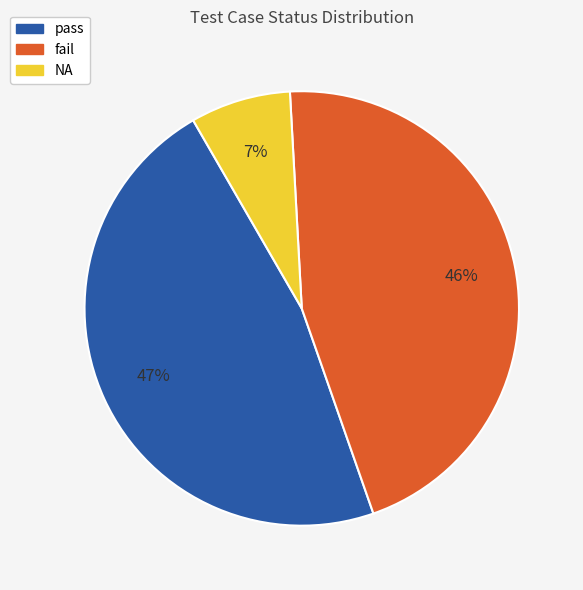

Is there a majority slice in this chart?

No